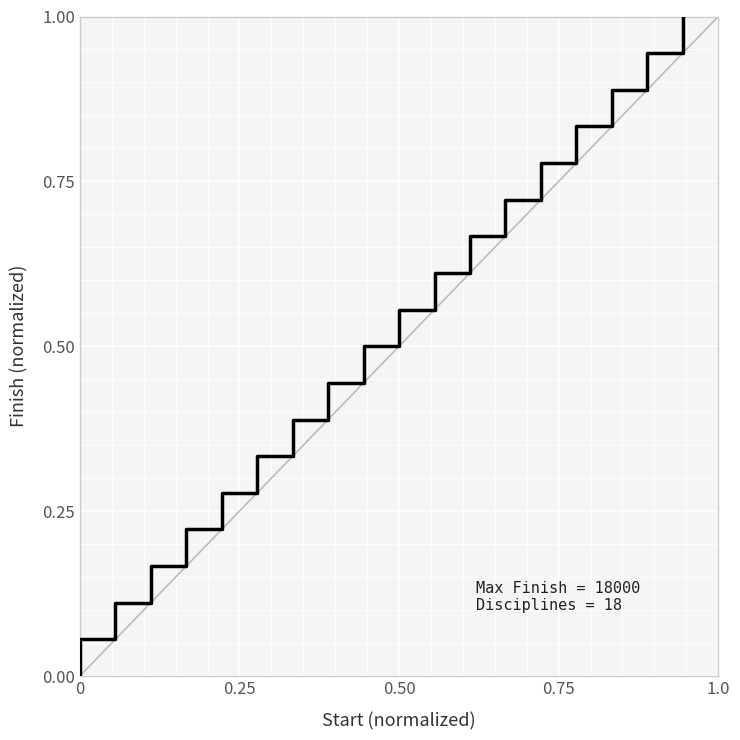

What is the difference between the maximum and minimum values?

1.0